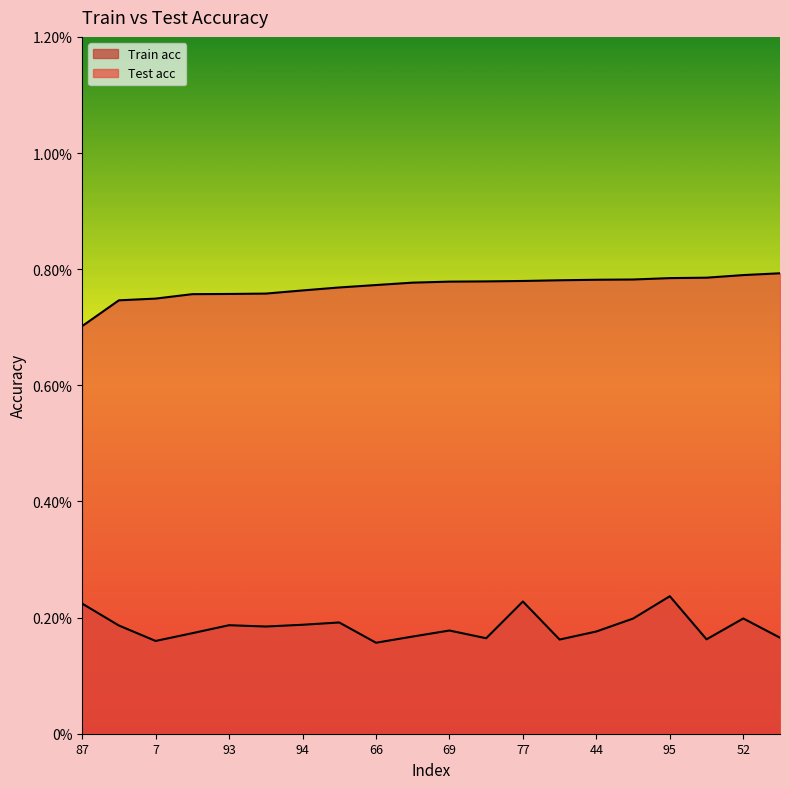

Which has a higher value, 54 or 72?

54